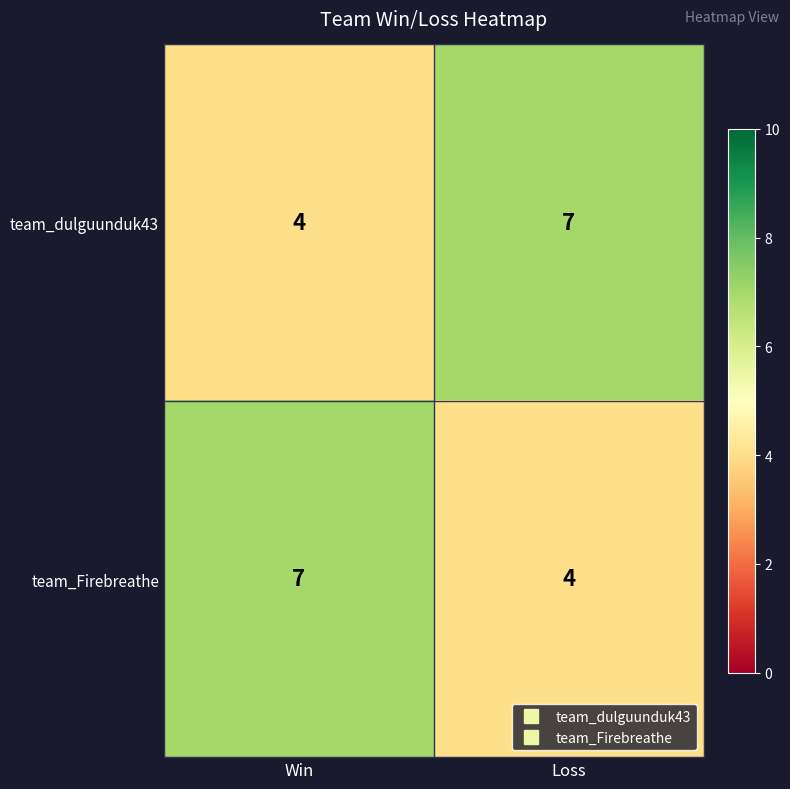

The value of team_dulguunduk43 at Win is 4. True or false?

True